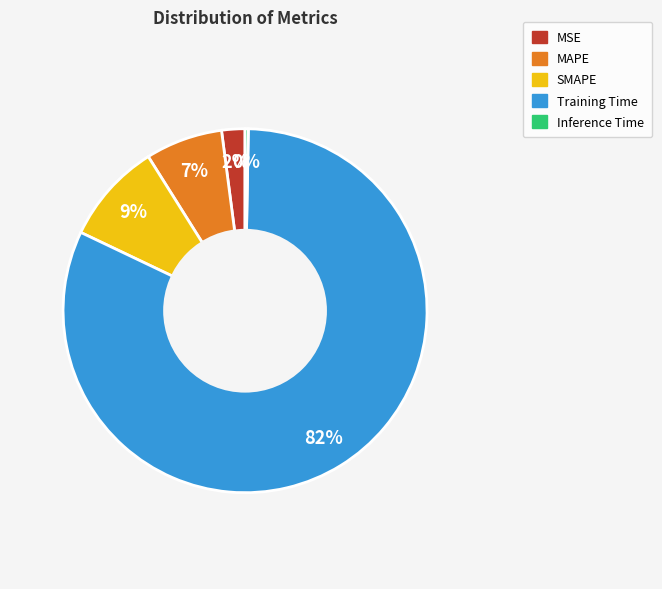

What percentage is the MAPE slice, to the nearest percent?

7%